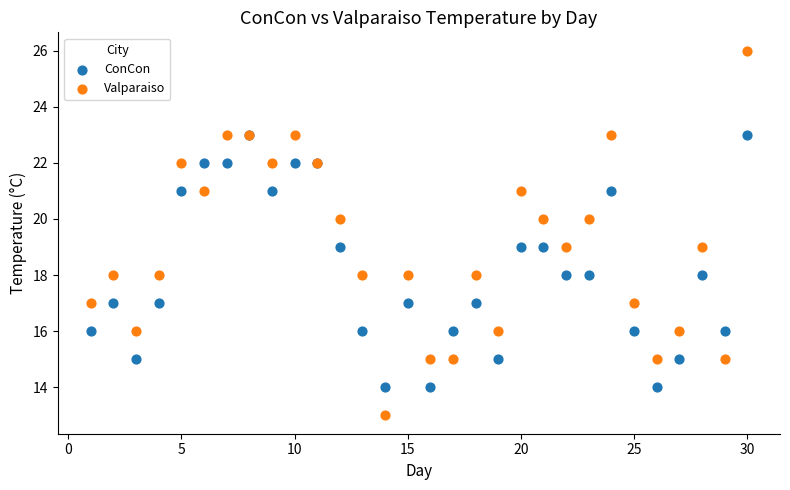

Which series has the largest Y range (max minus min)?

Valparaiso